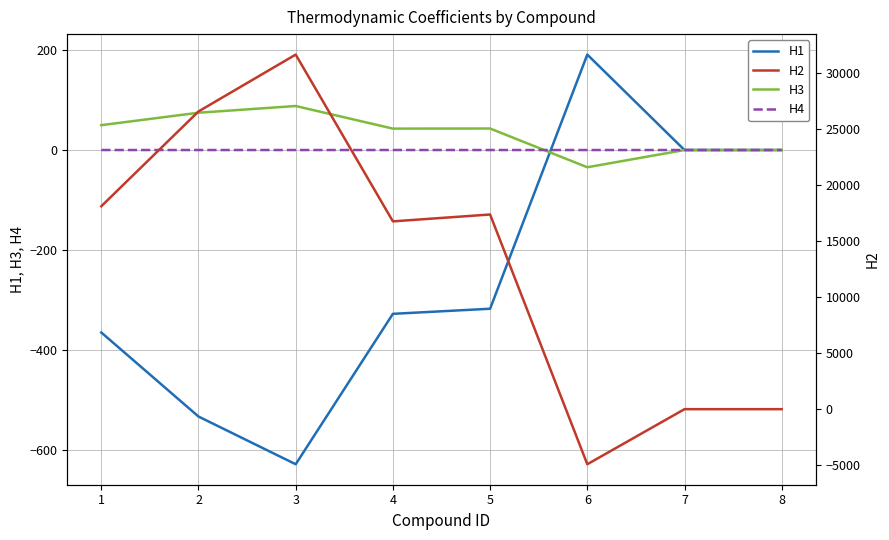

What is the value of the H3 point at the 2nd from the left?

74.6